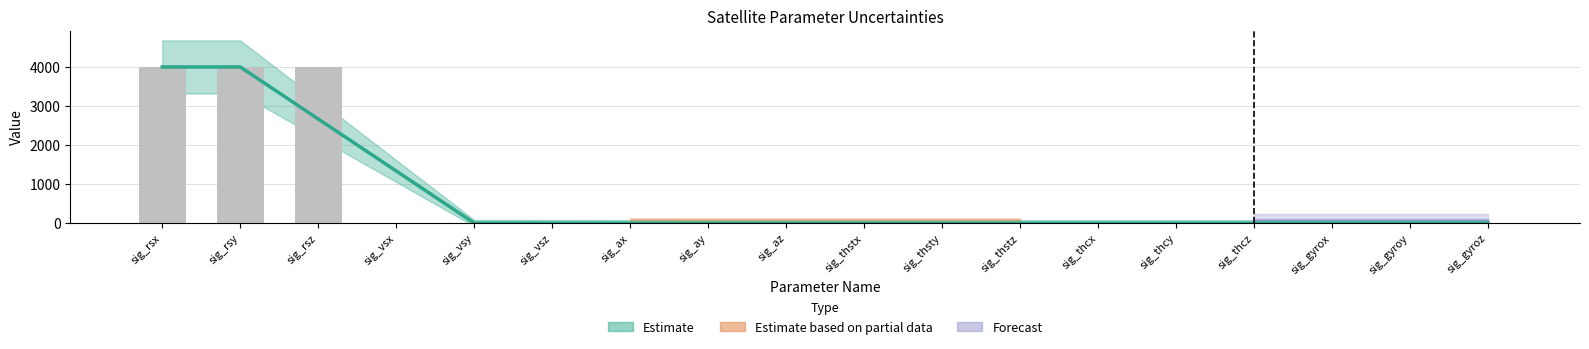

True or false: the data shows 6645.7 at sig_rsx.

False